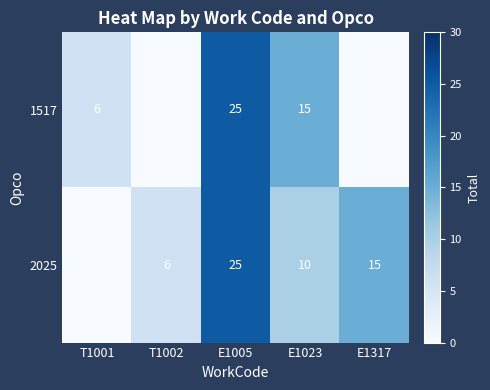

Which category has the highest value across all series?

E1005